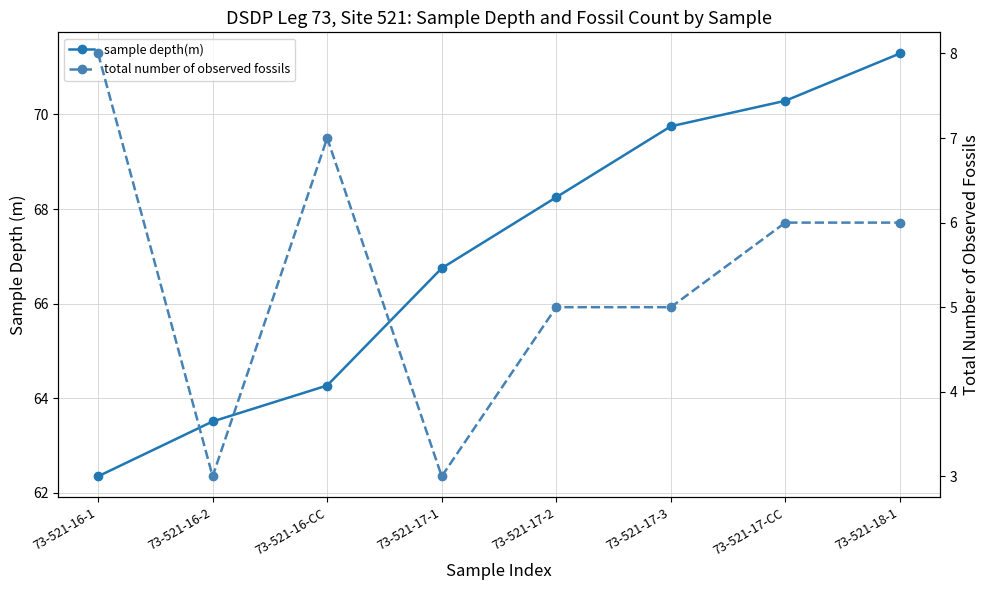

Rank the series at 73-521-18-1 from lowest to highest value.

total number of observed fossils, sample depth(m)